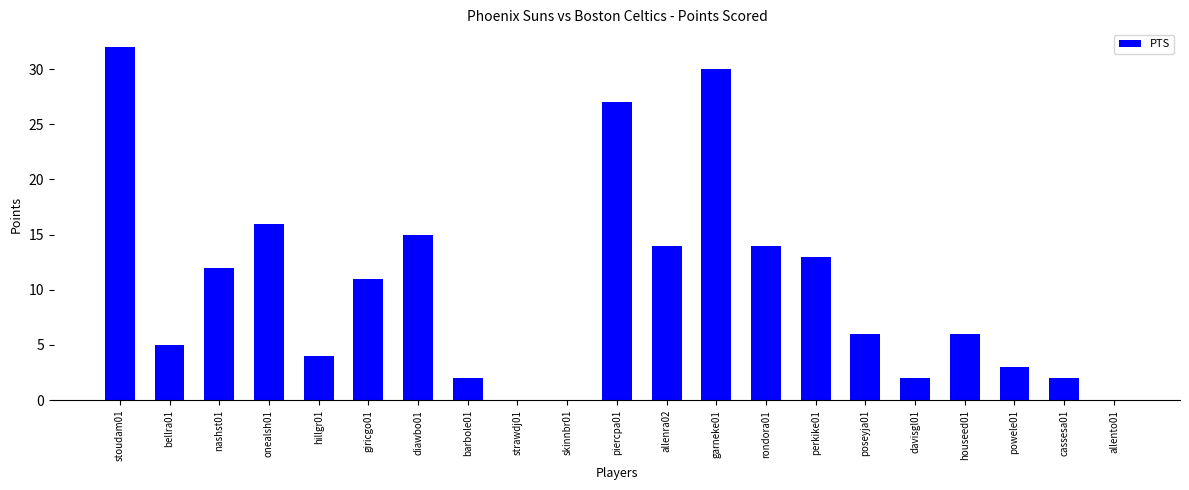

Are the bars horizontal?

No